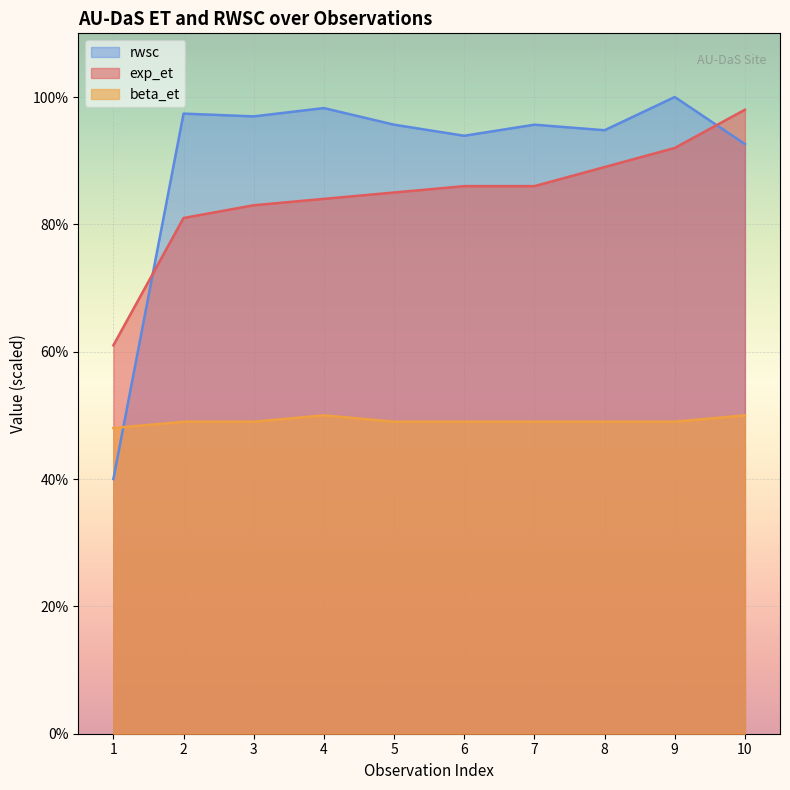

What are all the series names shown in the legend?

rwsc, exp_et, beta_et